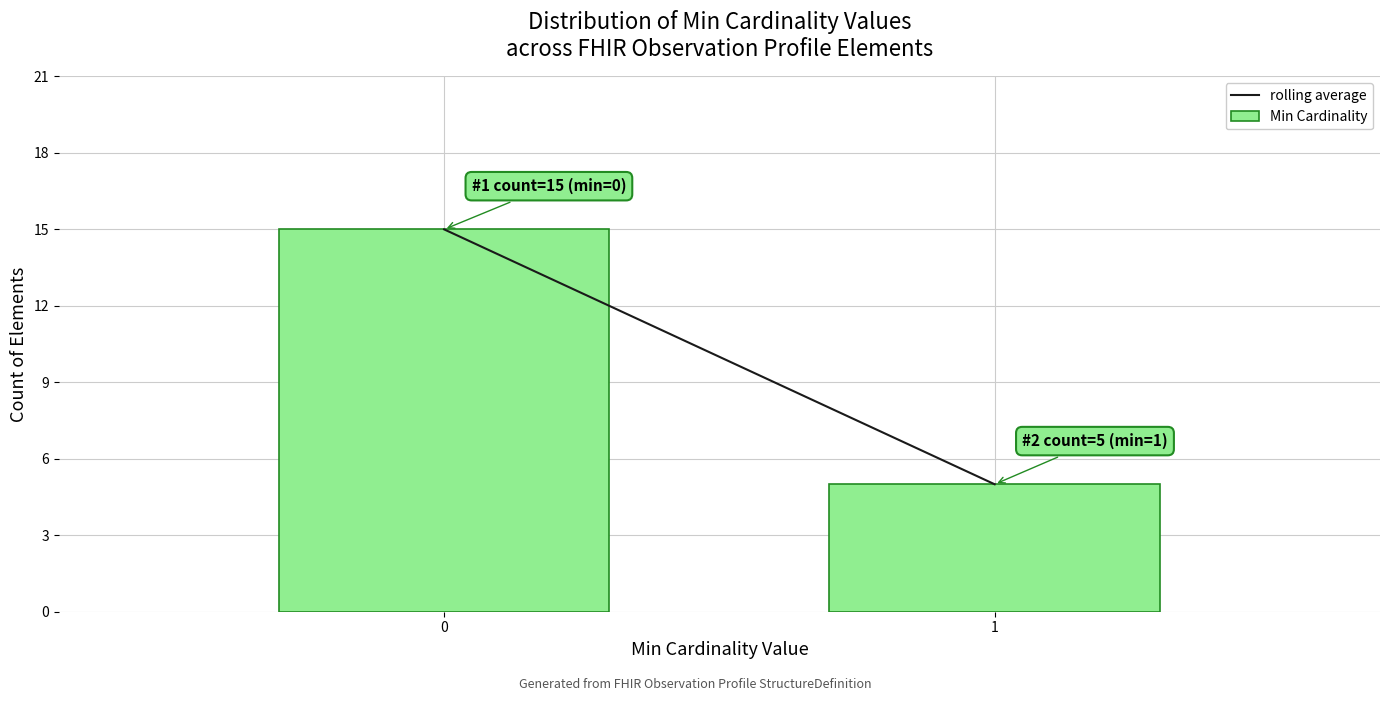

Reading left to right, transcribe all the data shown in this chart.

15	5